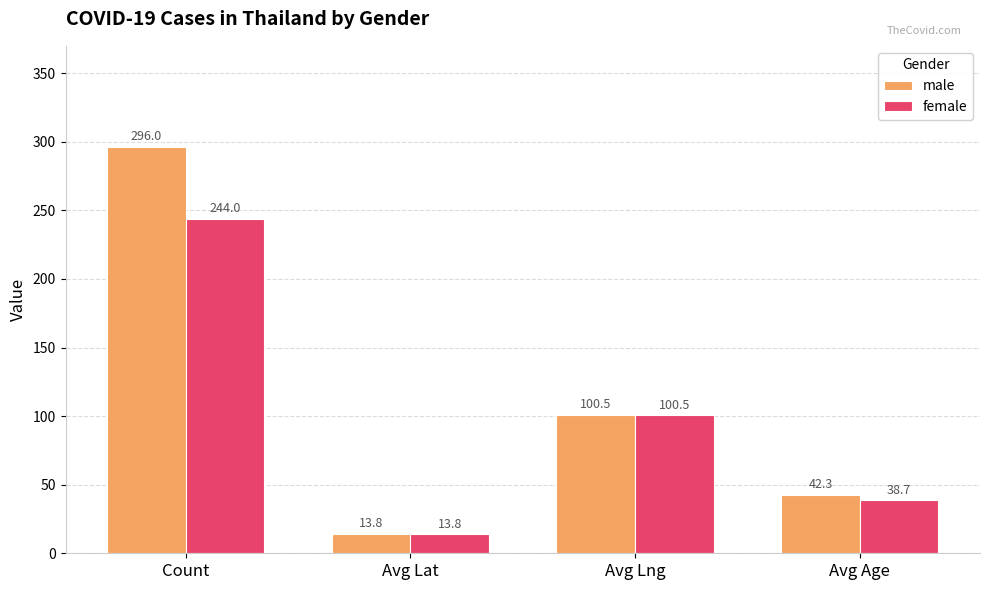

What position from the left is Avg Lng?

3